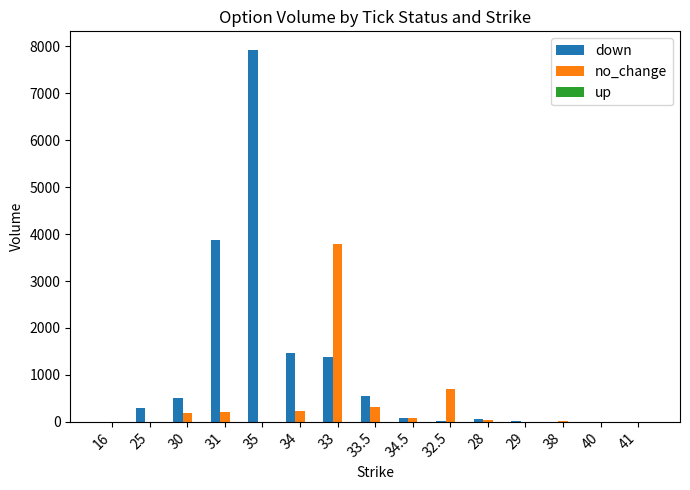

What is the maximum value shown in the chart?

7927